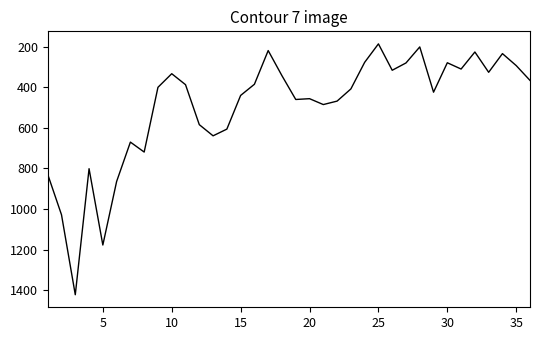

What is the difference between the maximum and minimum values?

1236